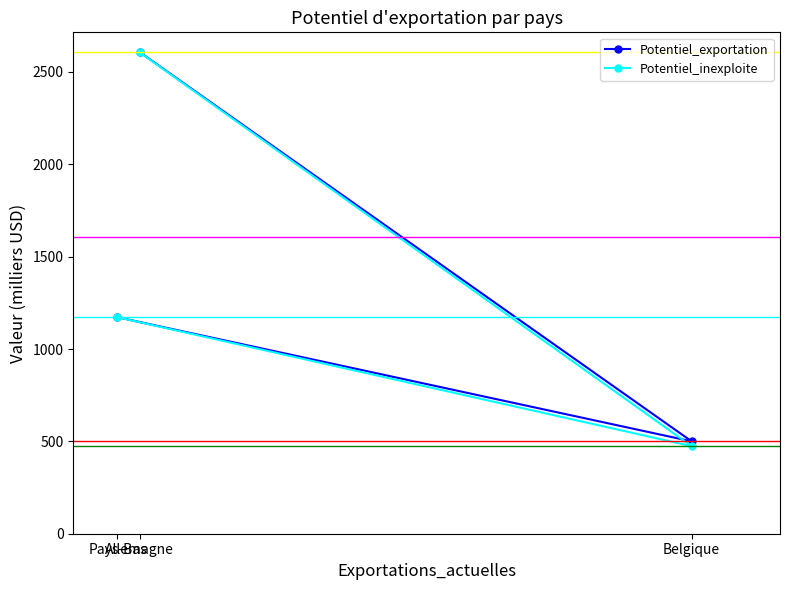

True or false: Potentiel_exportation has a value of 326.7 at Belgique.

False